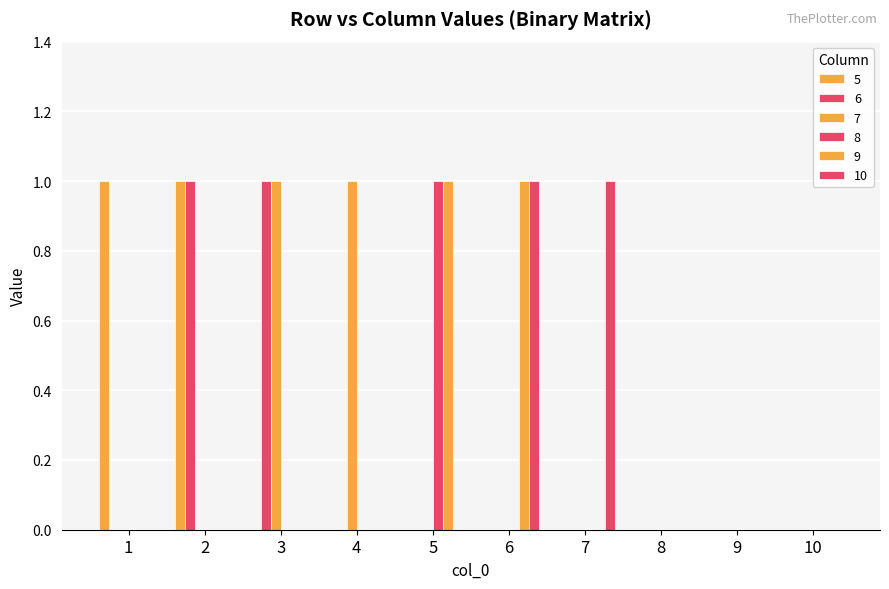

Does the chart contain stacked bars?

No